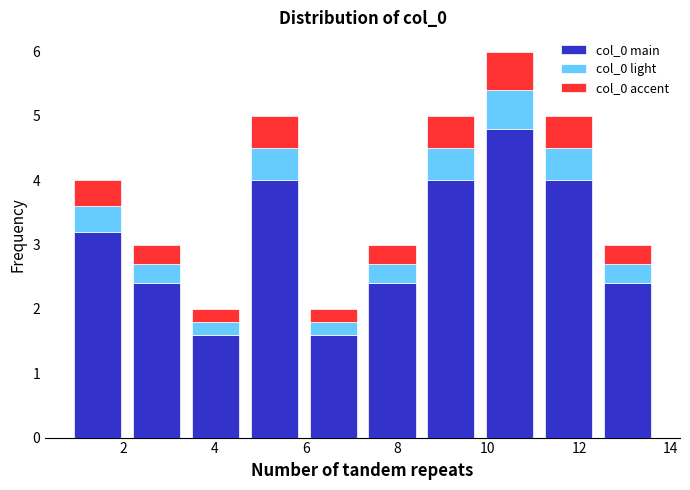

Reading left to right, list every stacked bar in this chart as the range it spans on the x-axis followed by its total height. Neither the bar edges nor the heights are printed on the chart, so give them approximately, as read against the axes.

0.8 to 2.0: 4
2.0 to 3.4: 3
3.4 to 4.6: 2
4.6 to 6.0: 5
6.0 to 7.2: 2
7.2 to 8.6: 3
8.6 to 9.8: 5
9.8 to 11.2: 6
11.2 to 12.4: 5
12.4 to 13.8: 3